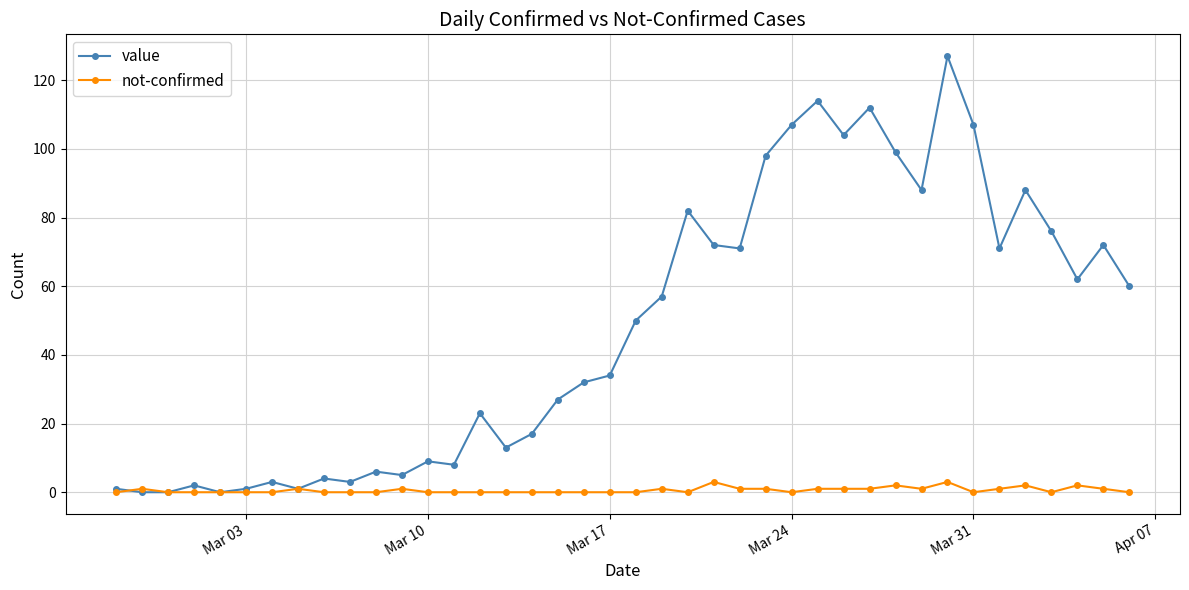

What are all the series names shown in the legend?

value, not-confirmed